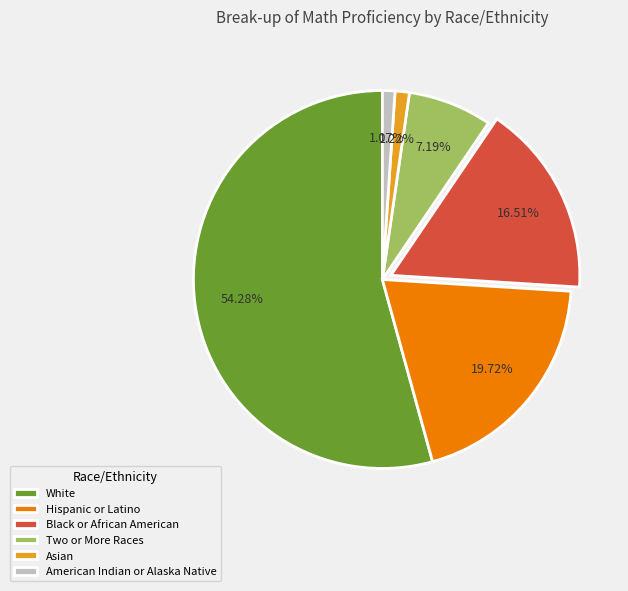

Is there any slice that represents more than half of the pie?

Yes